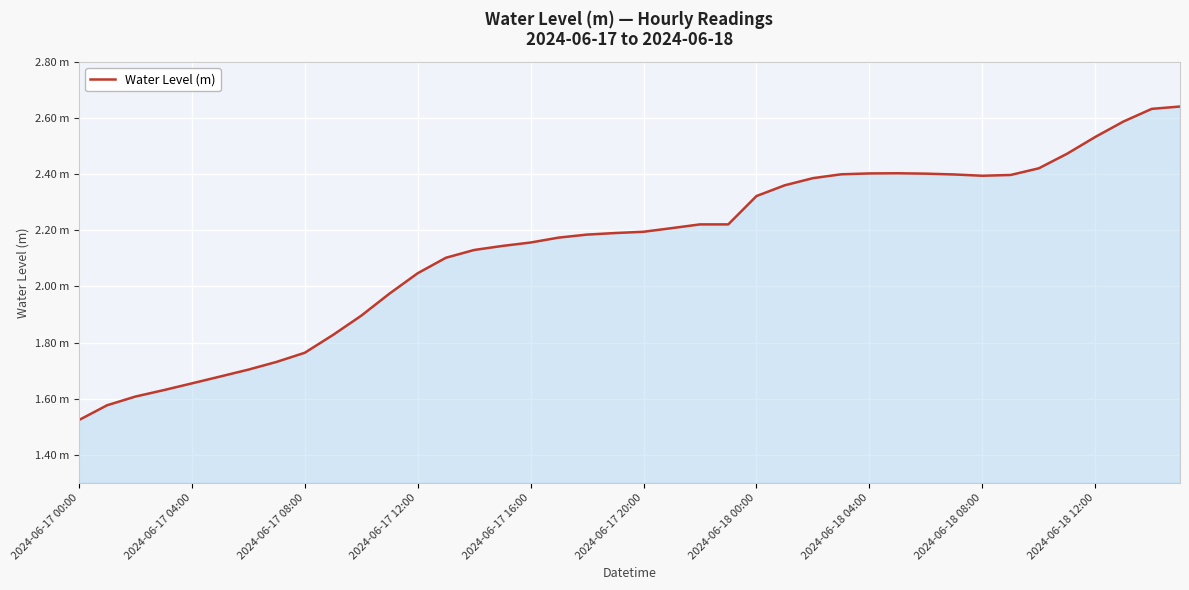

Does the chart display data point markers on the line(s)?

No